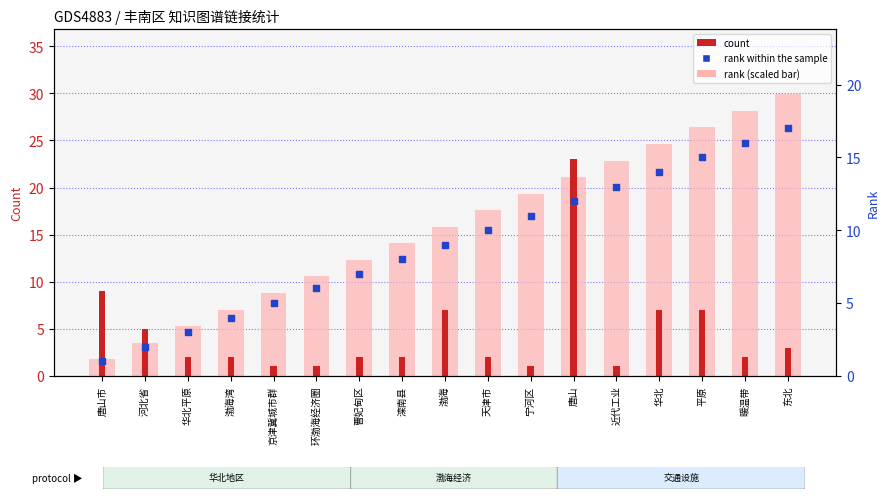

Which series contains the lowest Y value?

count